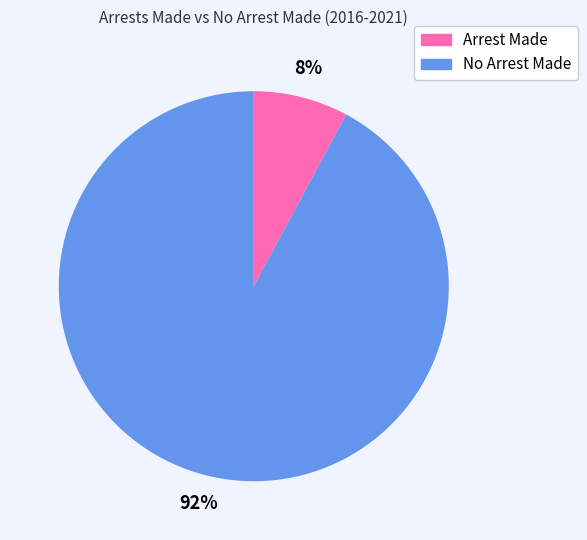

To the nearest percent, what is the difference between the largest and smallest slice percentages?

84%